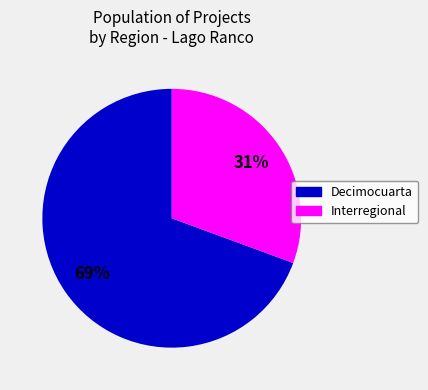

Do Interregional and Decimocuarta together represent more than half of the pie?

Yes